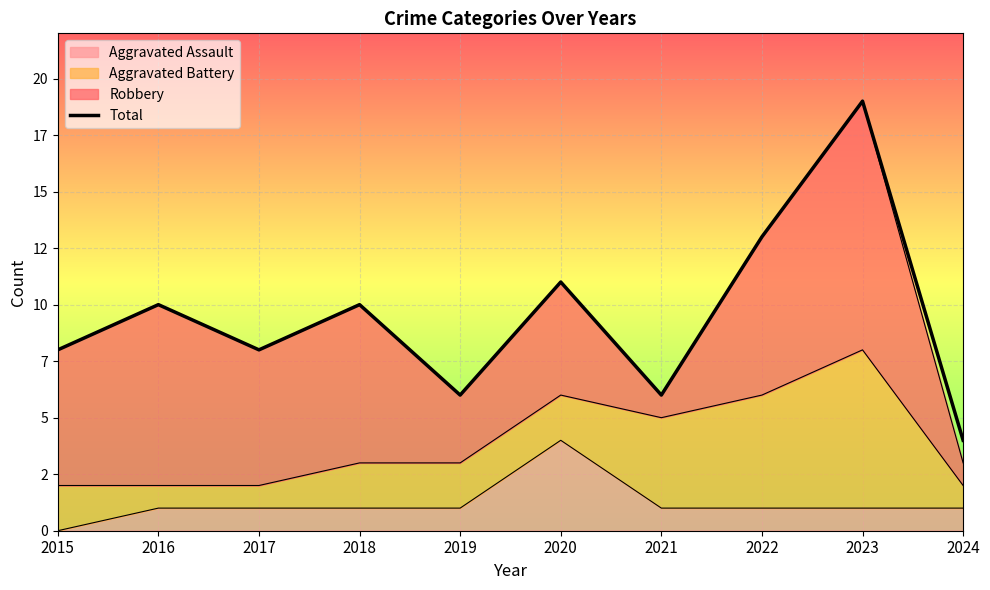

Which has a higher value, 2024 or 2015?

2015